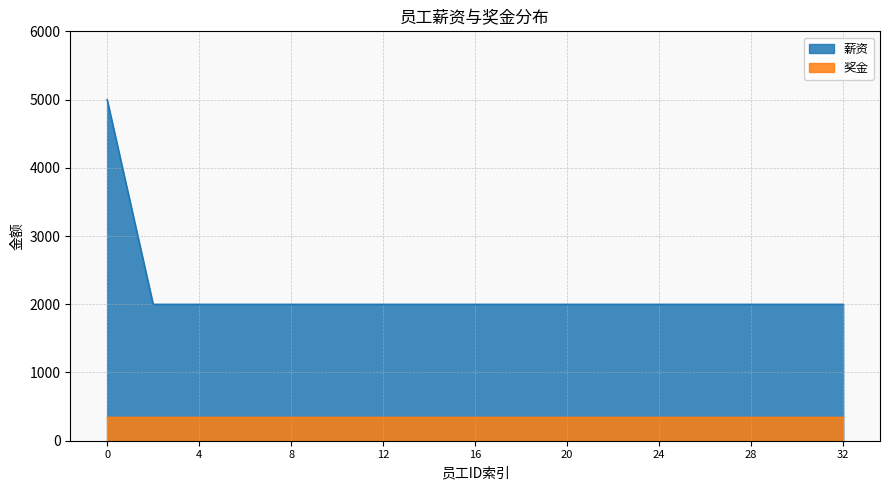

How many data points does each series have?

33